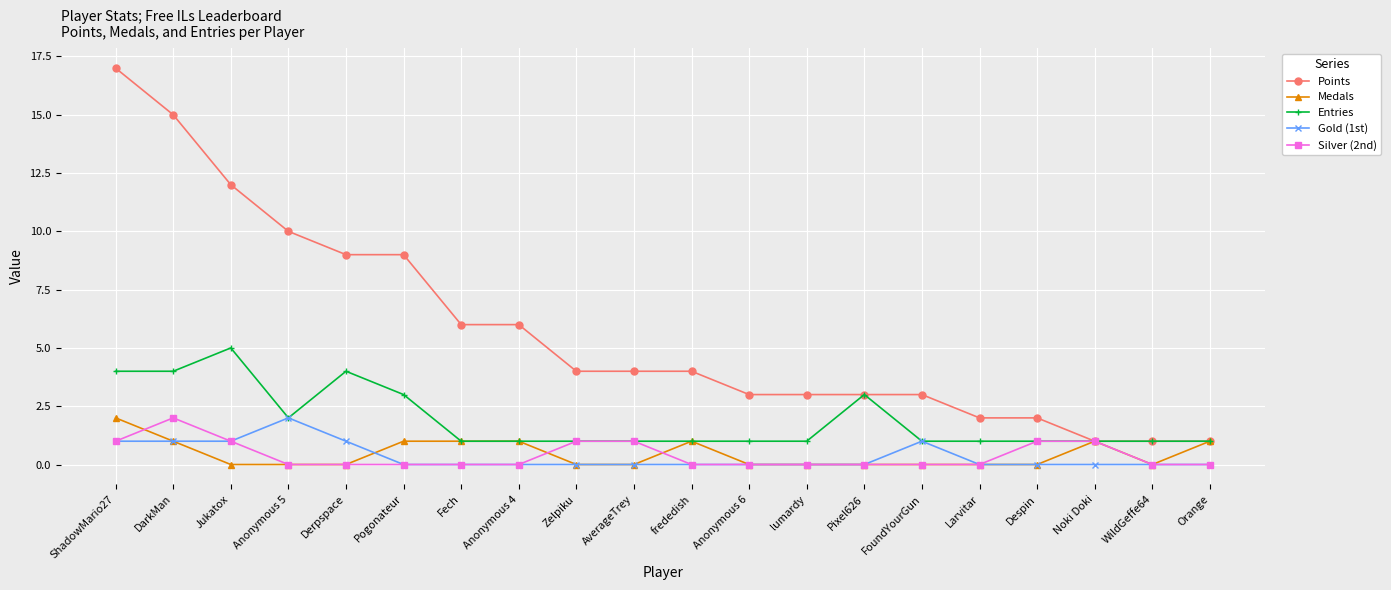

What are all the series names shown in the legend?

Points, Medals, Entries, Gold (1st), Silver (2nd)